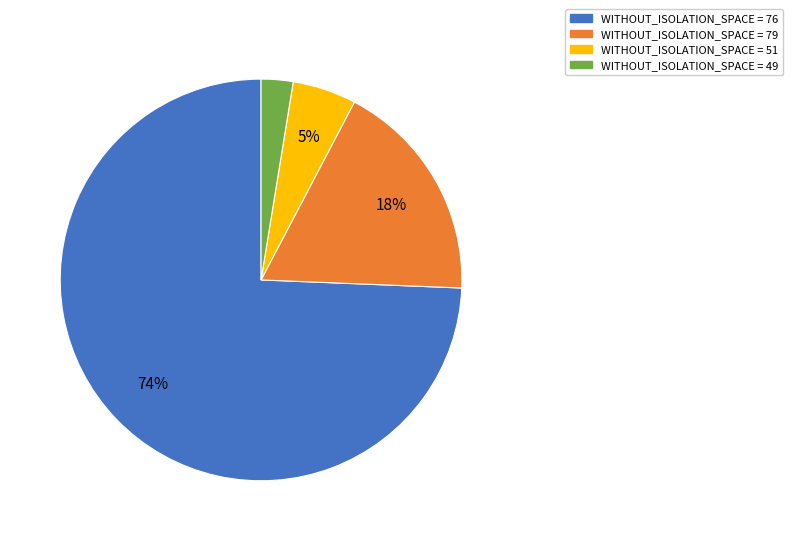

Is there a majority slice in this chart?

Yes